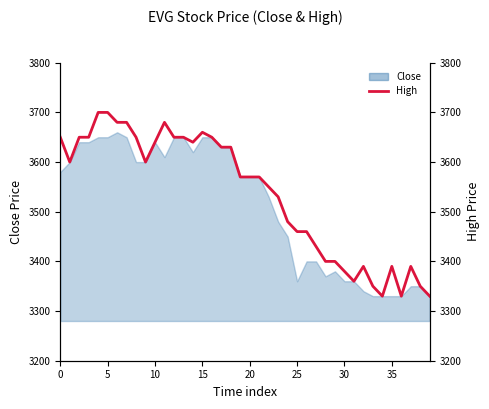

Is it true that the value at 28 is 3400?

True